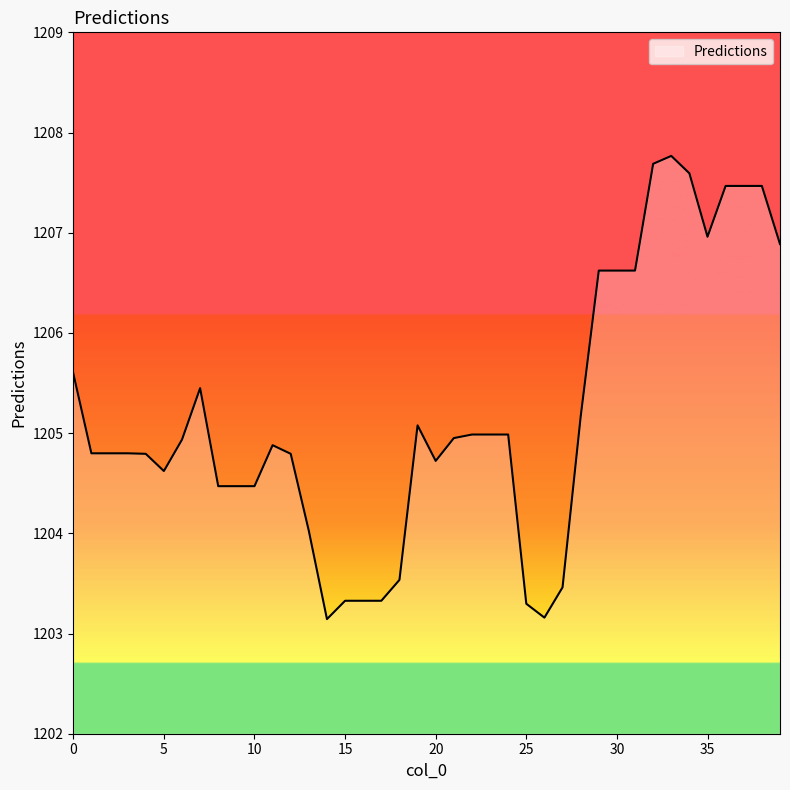

What is the difference between the maximum and minimum values?

4.6